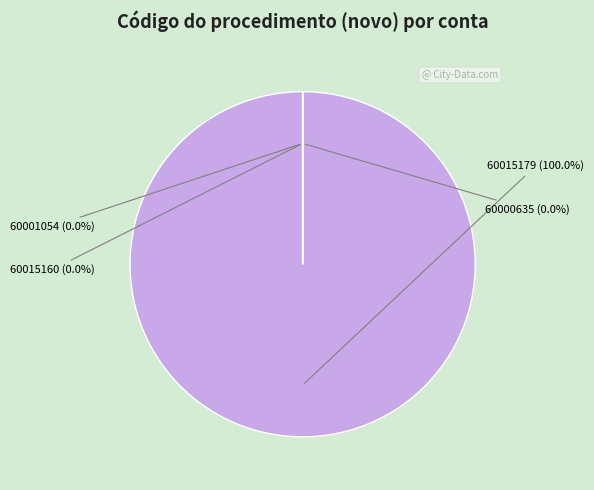

How many slices are in this pie chart?

4